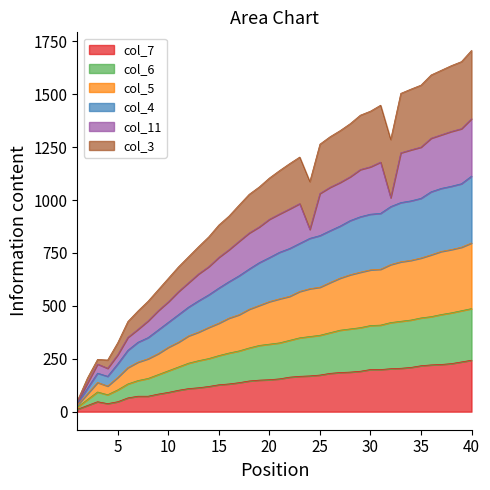

Does the chart have visible grid lines?

No